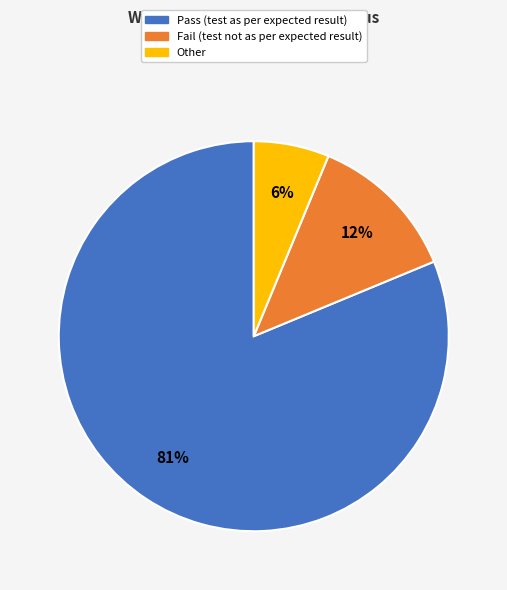

To the nearest percent, what portion does Other represent?

6%